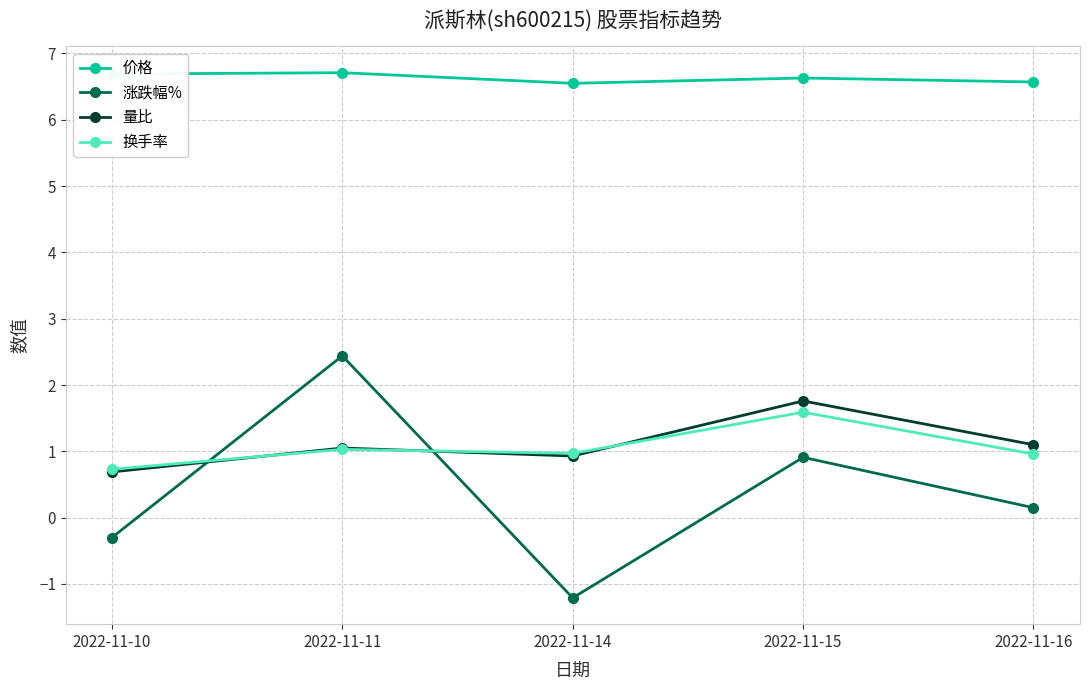

True or false: 价格 and 换手率 cross at least once.

False